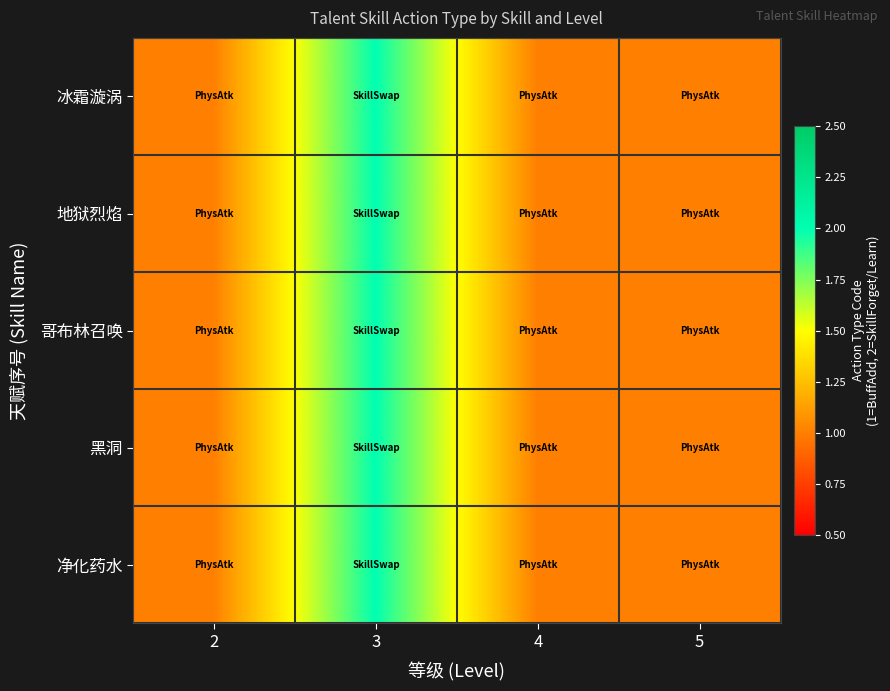

What is the maximum value shown in the chart?

2